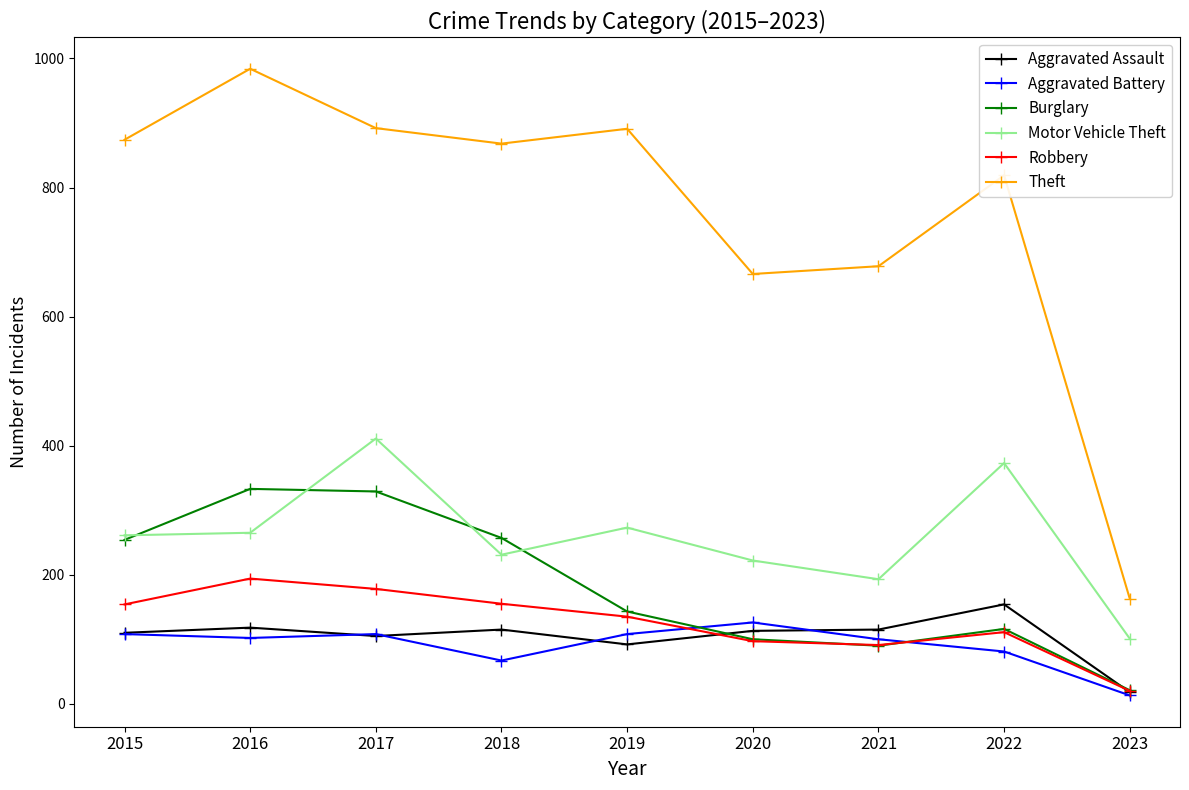

What is the value of the Aggravated Battery point at the 1st from the left?

108